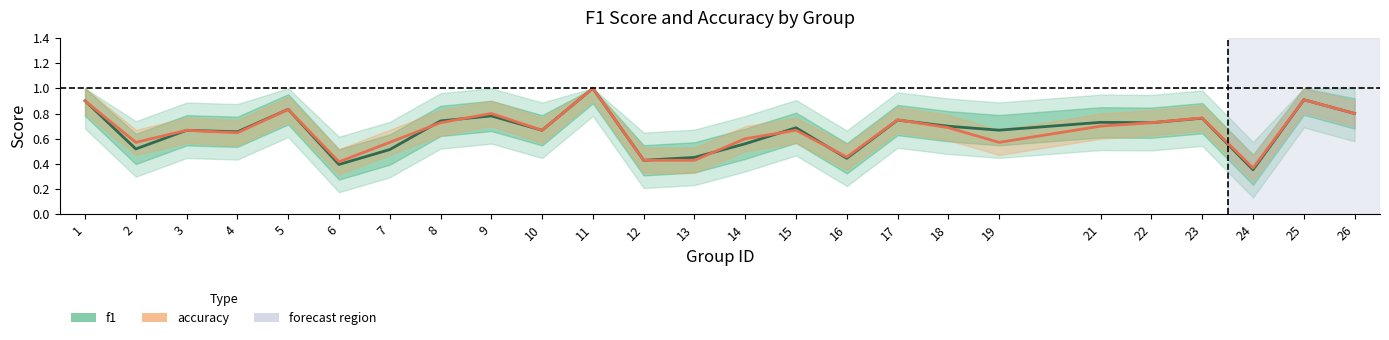

What are all the series names shown in the legend?

f1, accuracy